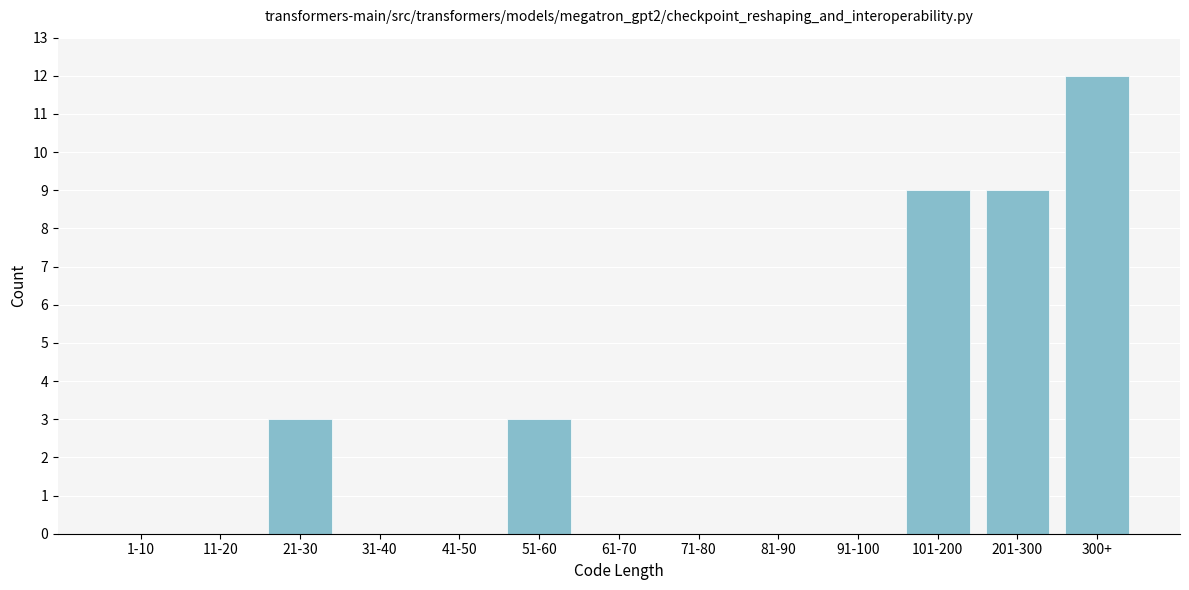

Reading left to right, what are all the values shown in this chart?

1-10=0	11-20=0	21-30=3	31-40=0	41-50=0	51-60=3	61-70=0	71-80=0	81-90=0	91-100=0	101-200=9	201-300=9	300+=12